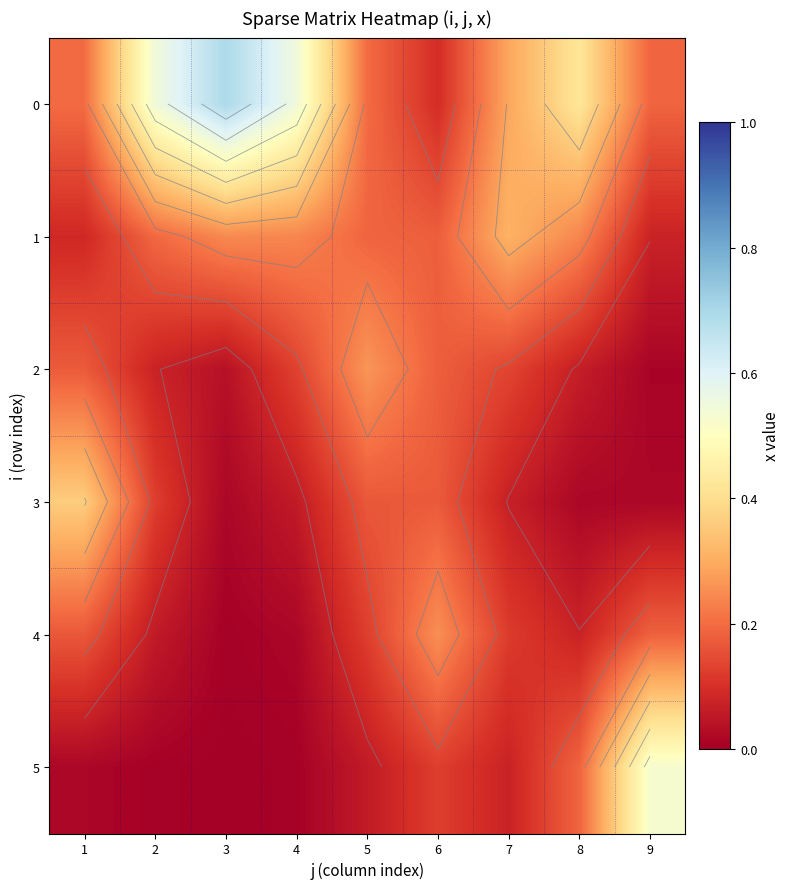

Is it true that 4 equals 0.0 at 4?

True